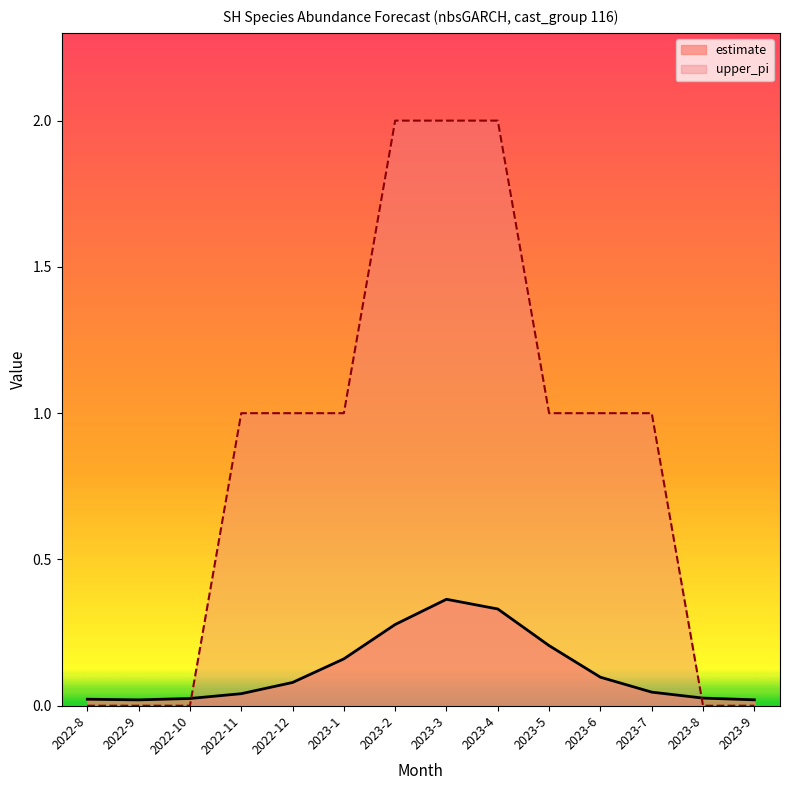

Is the value of estimate at 2023-8 greater than the value of upper_pi at 2023-3?

No